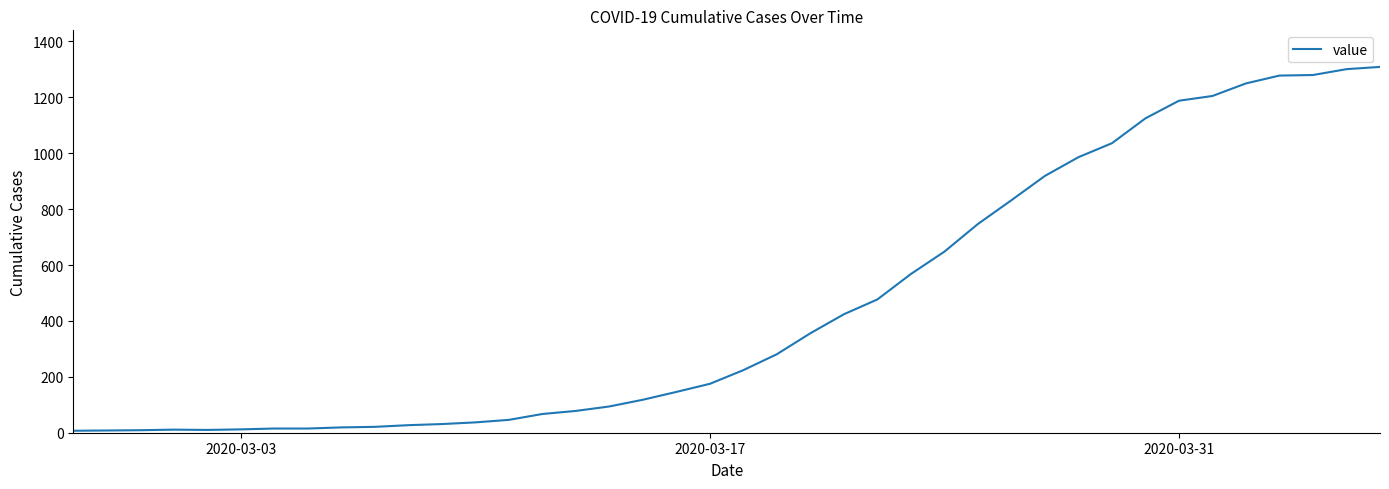

What is the greatest value displayed?

1309